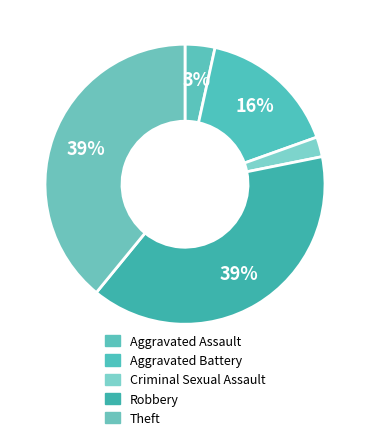

The Theft slice represents 51% of the pie. True or false?

False